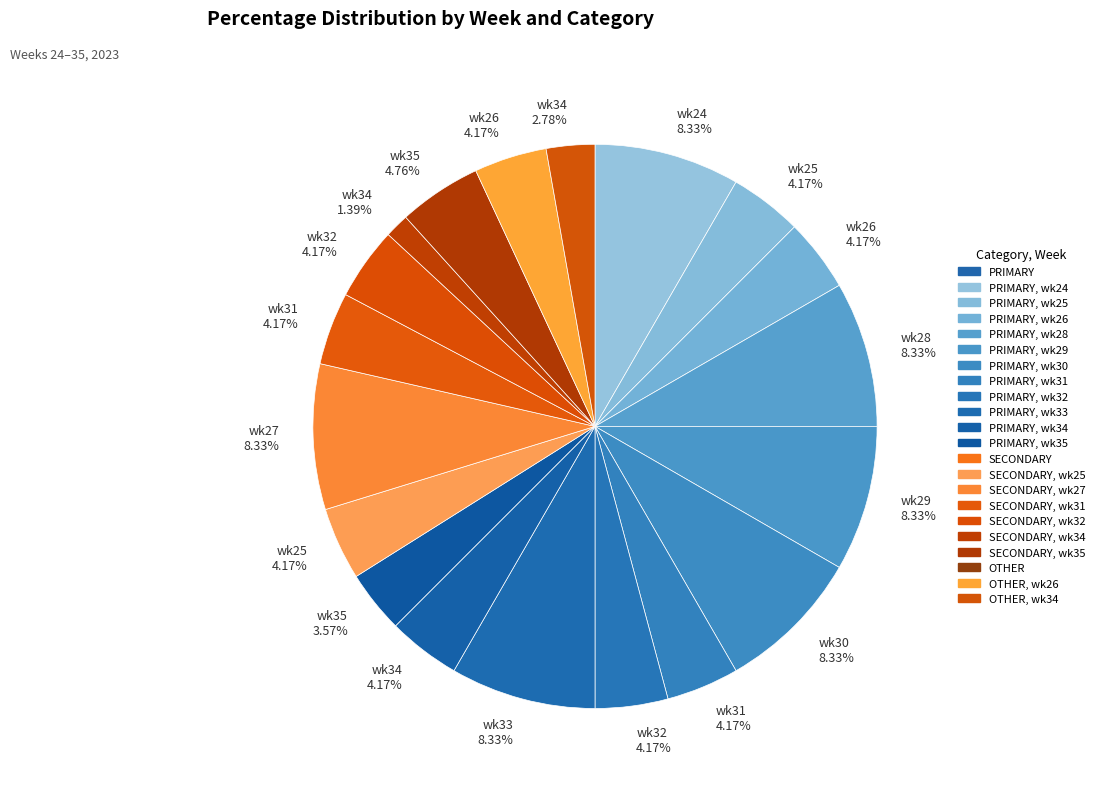

Count the number of slices in the pie.

19